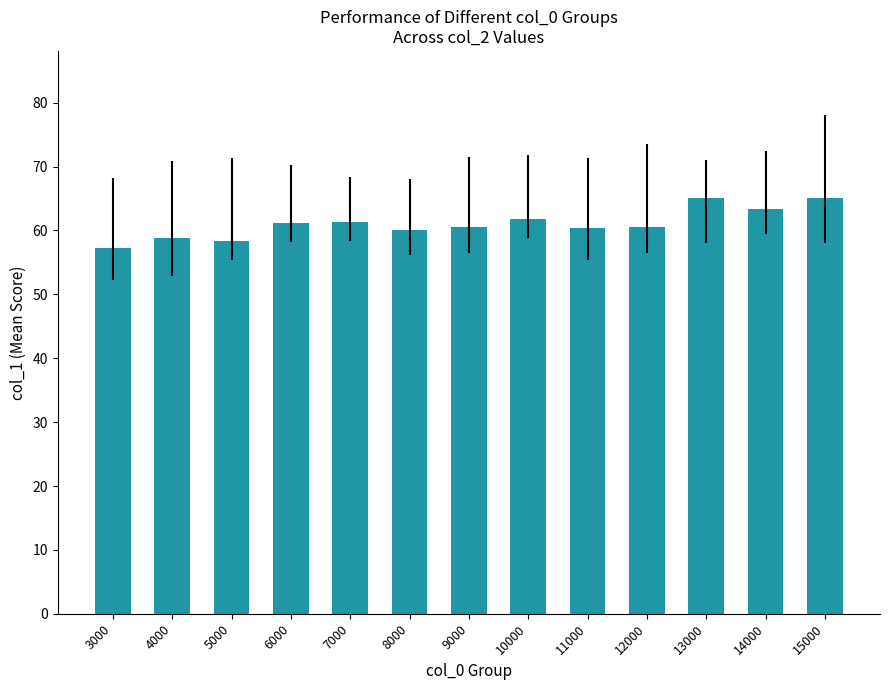

How many data points does each series have?

13